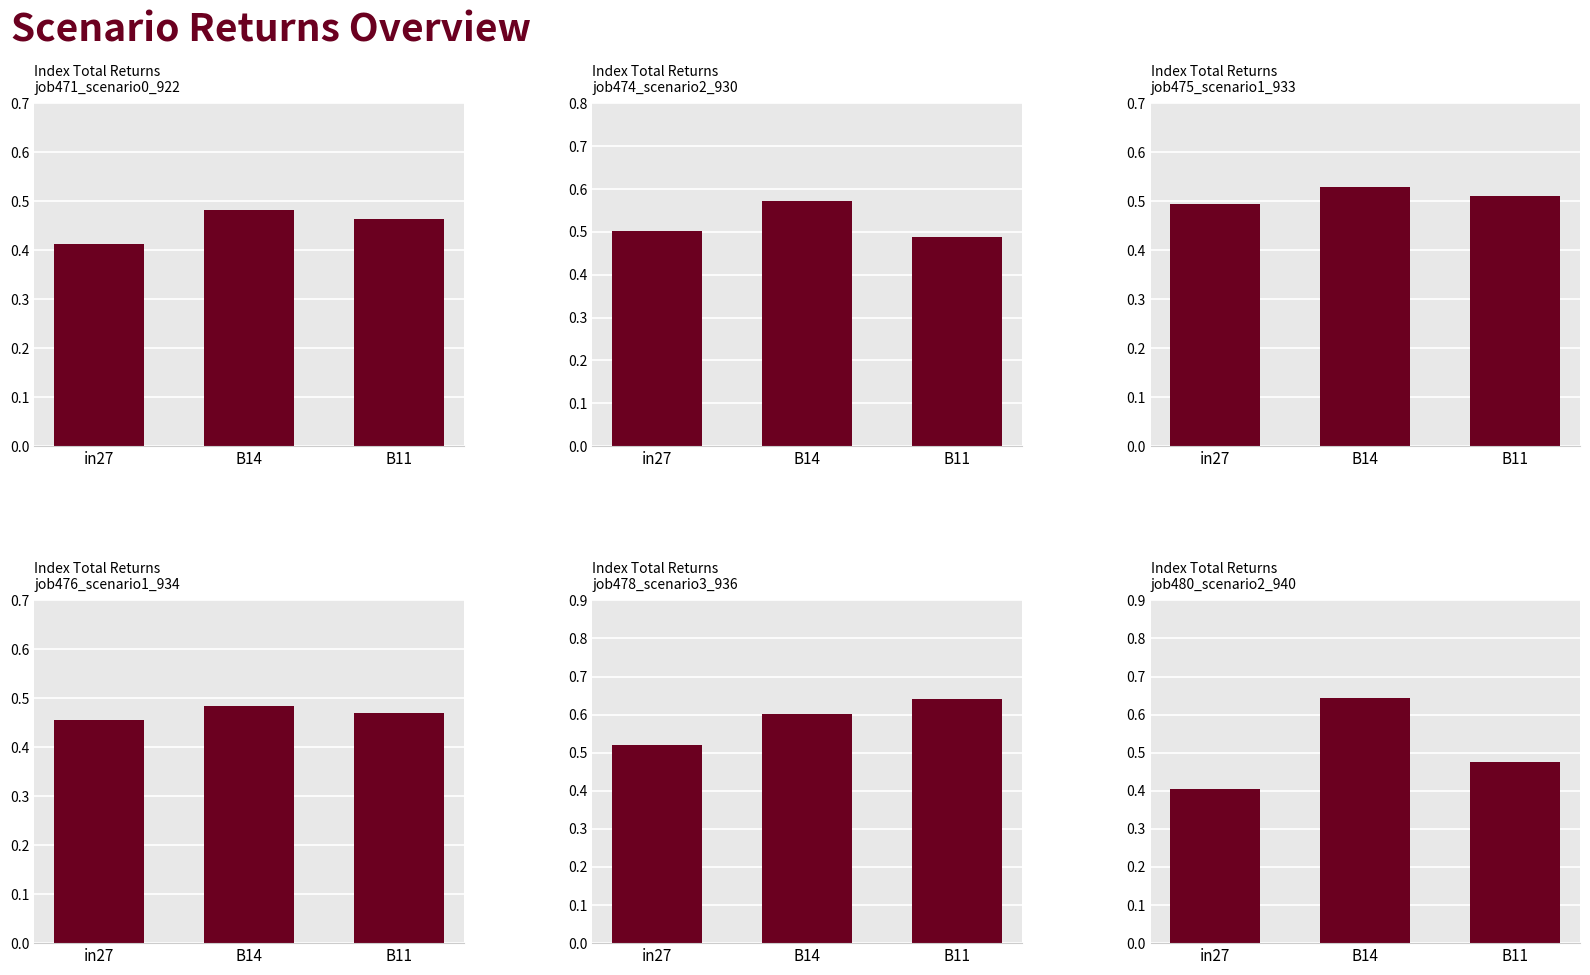

True or false: job474_scenario2_930 has a value of 0.5 at in27.

True